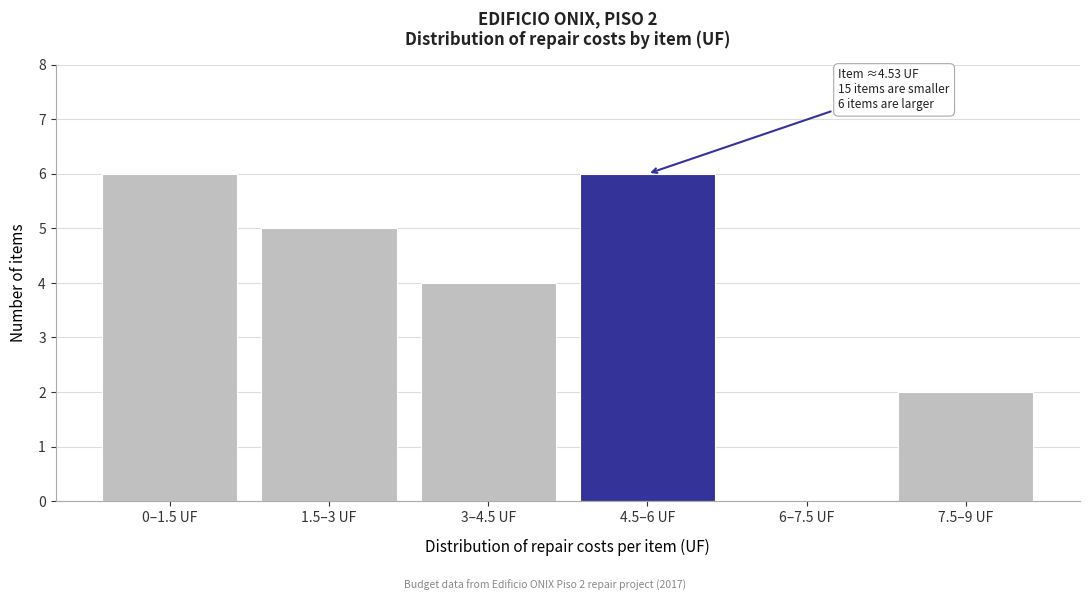

Reading left to right, transcribe all the data shown in this chart.

0–1.5 UF=6	1.5–3 UF=5	3–4.5 UF=4	4.5–6 UF=6	6–7.5 UF=0	7.5–9 UF=2